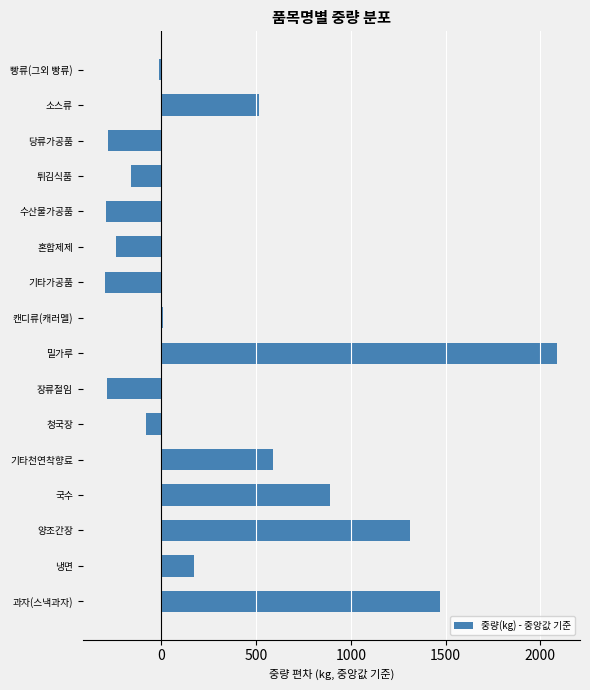

Is it true that the value at 튀김식품 is -157.7?

True